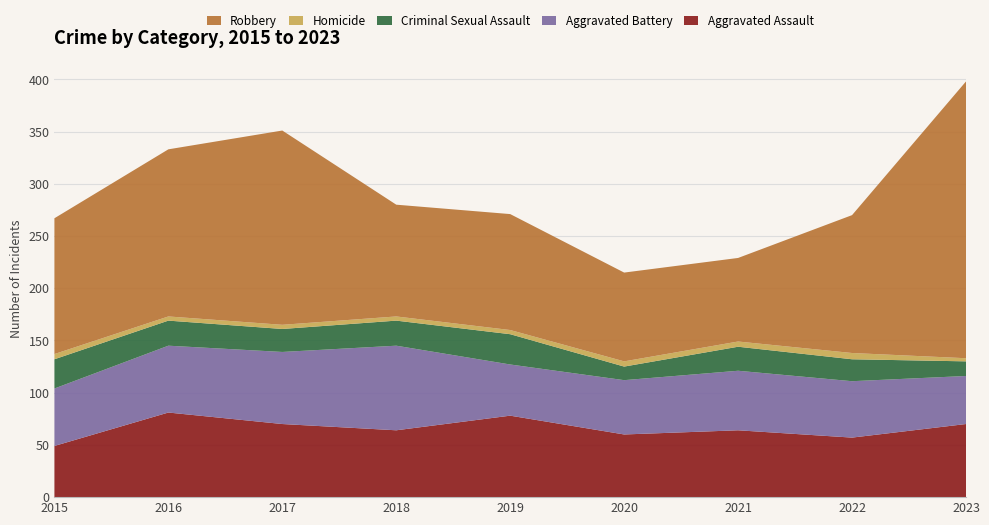

Reading left to right, transcribe all the data shown in this chart.

Aggravated Assault: 2015=49	2016=81	2017=70	2018=64	2019=78	2020=60	2021=64	2022=57	2023=70
Aggravated Battery: 2015=55	2016=64	2017=69	2018=81	2019=49	2020=52	2021=57	2022=54	2023=46
Criminal Sexual Assault: 2015=28	2016=24	2017=22	2018=24	2019=29	2020=13	2021=23	2022=21	2023=14
Homicide: 2015=5	2016=4	2017=4	2018=4	2019=4	2020=5	2021=5	2022=6	2023=3
Robbery: 2015=130	2016=160	2017=186	2018=107	2019=111	2020=85	2021=80	2022=132	2023=265